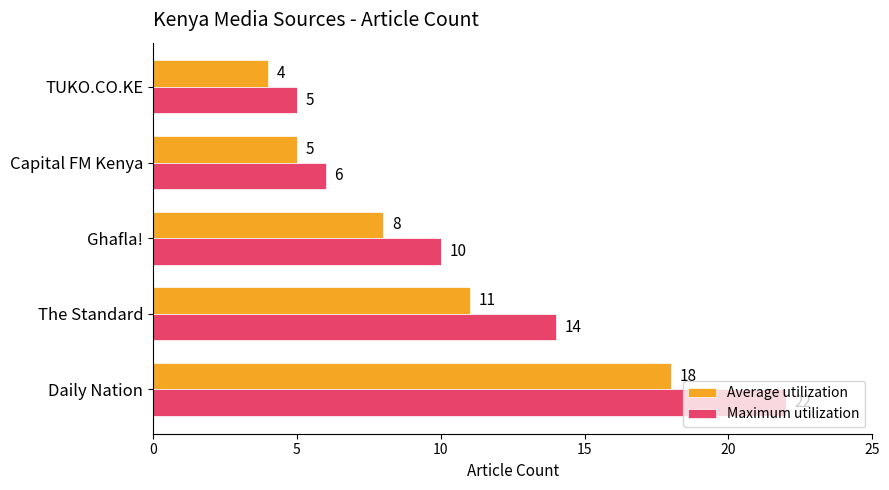

Rank the series by their maximum value, from lowest to highest.

Average utilization, Maximum utilization